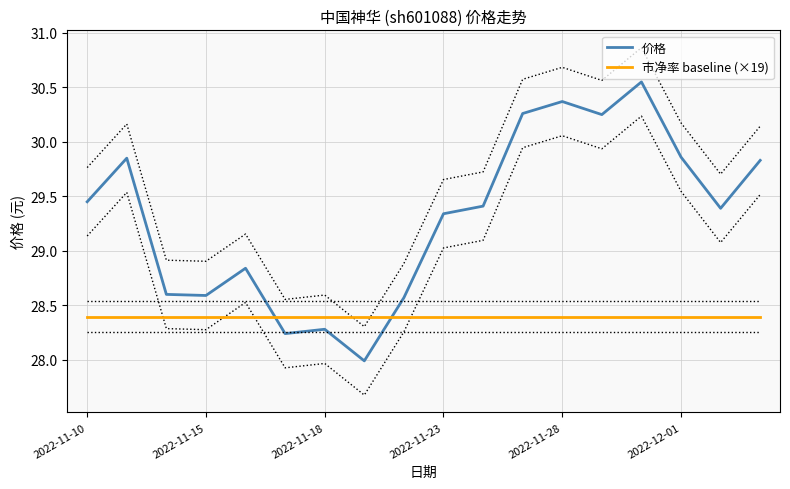

After their last crossing, which series has the higher values: 市净率 baseline (×19) or 价格?

价格